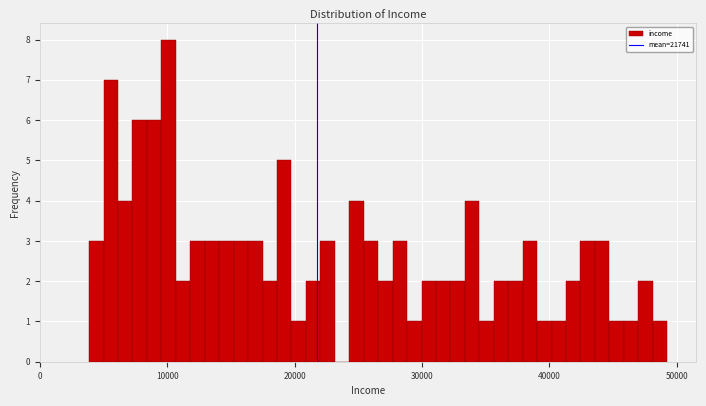

Around what value on the x-axis is the tallest bar? Give the approximate position of its centre, as read against the axis.

10000